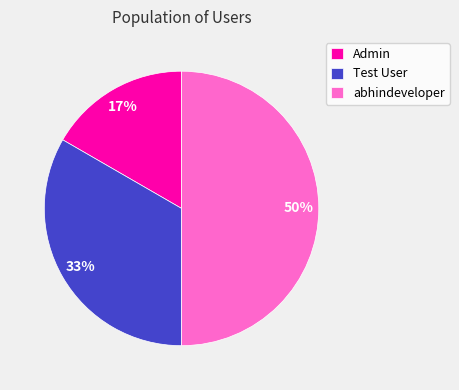

Combined, do abhindeveloper and Test User account for over 50%?

Yes